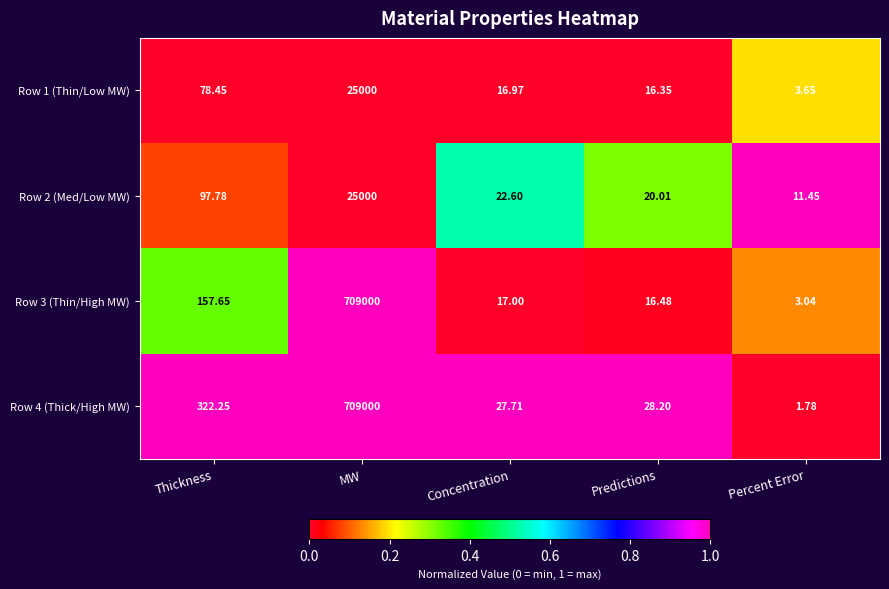

Rank the categories by Row 3 (Thin/High MW) value from lowest to highest.

Percent Error, Predictions, Concentration, Thickness, MW